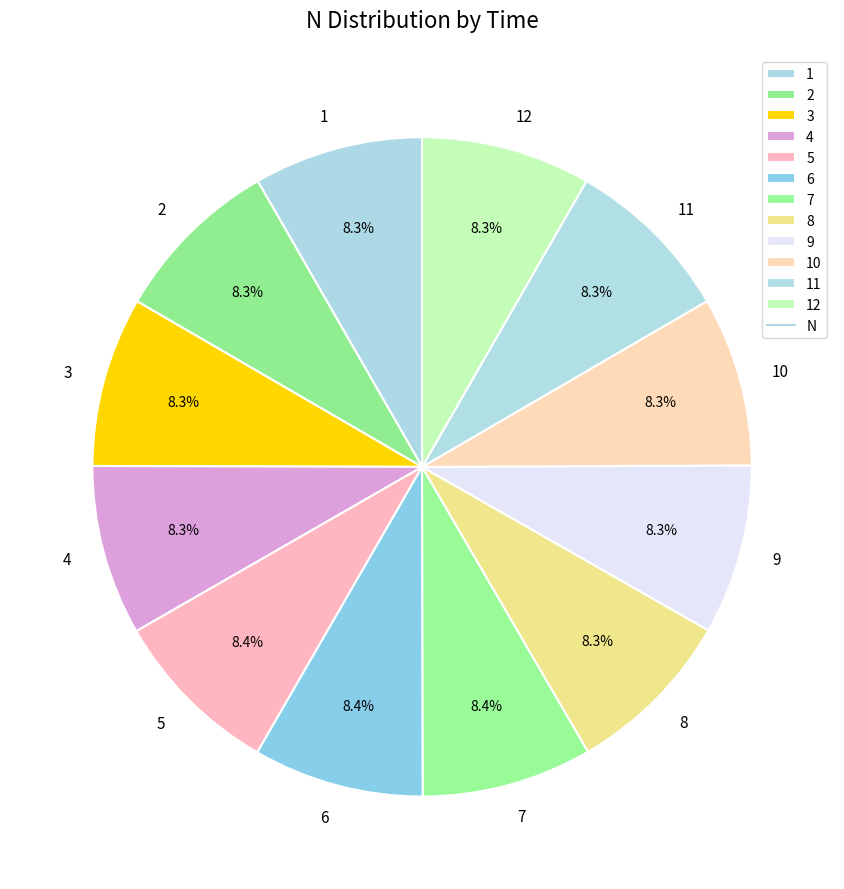

Combined, do 4 and 8 account for over 50%?

No